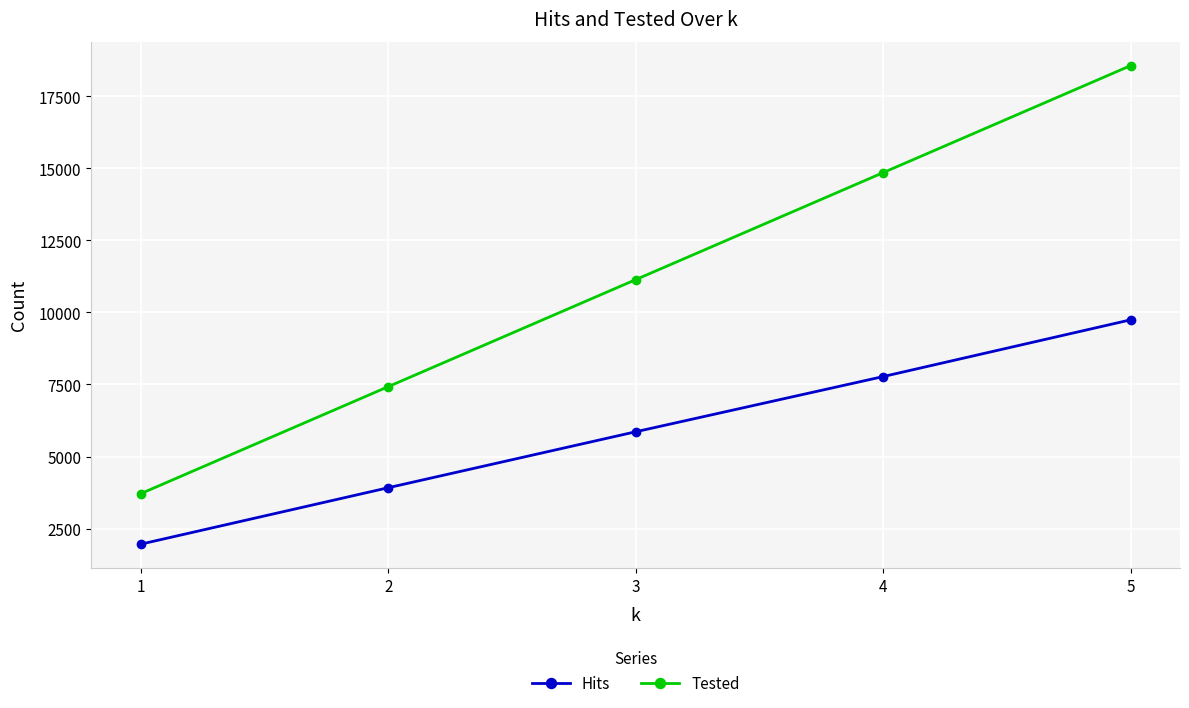

Reading right to left, transcribe all the data shown in this chart.

Hits: 9741	7773	5858	3917	1959
Tested: 18560	14848	11136	7424	3712